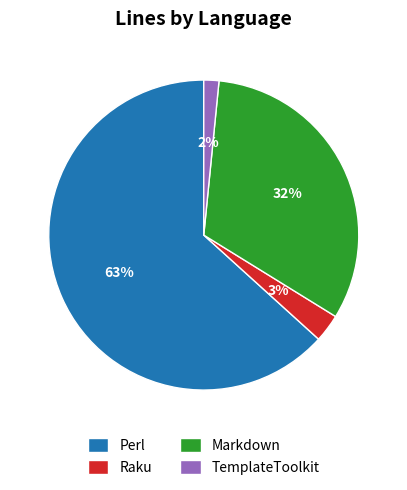

What is the smallest slice in the pie chart?

TemplateToolkit